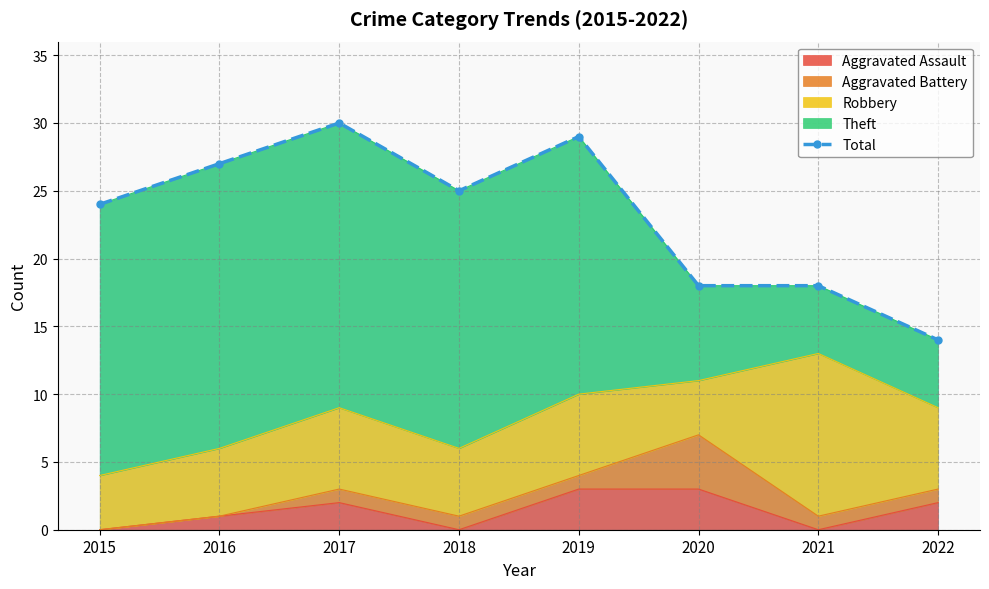

Reading right to left, transcribe all the data shown in this chart.

2022=14	2021=18	2020=18	2019=29	2018=25	2017=30	2016=27	2015=24